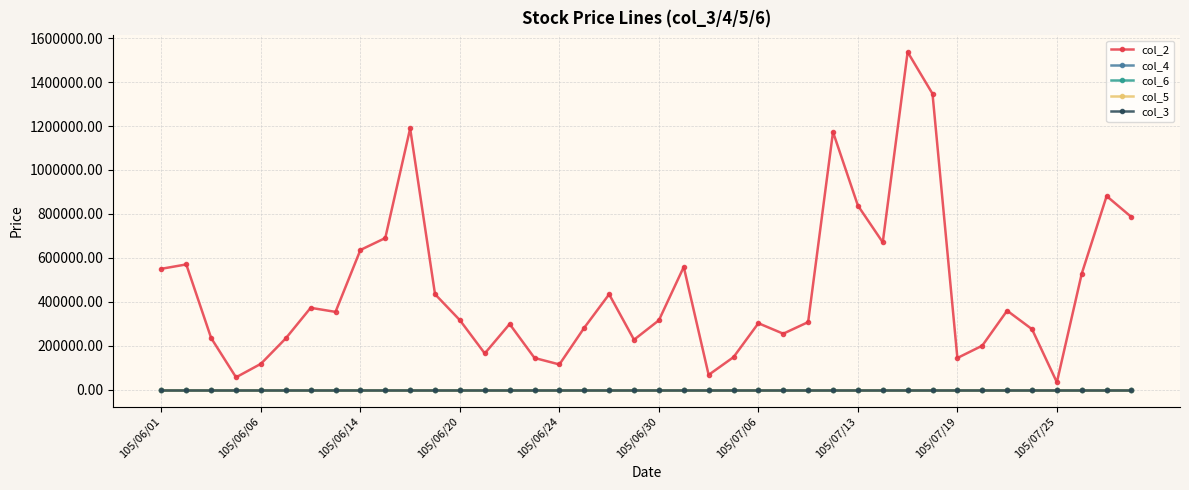

Which series has the largest total across all categories?

col_2